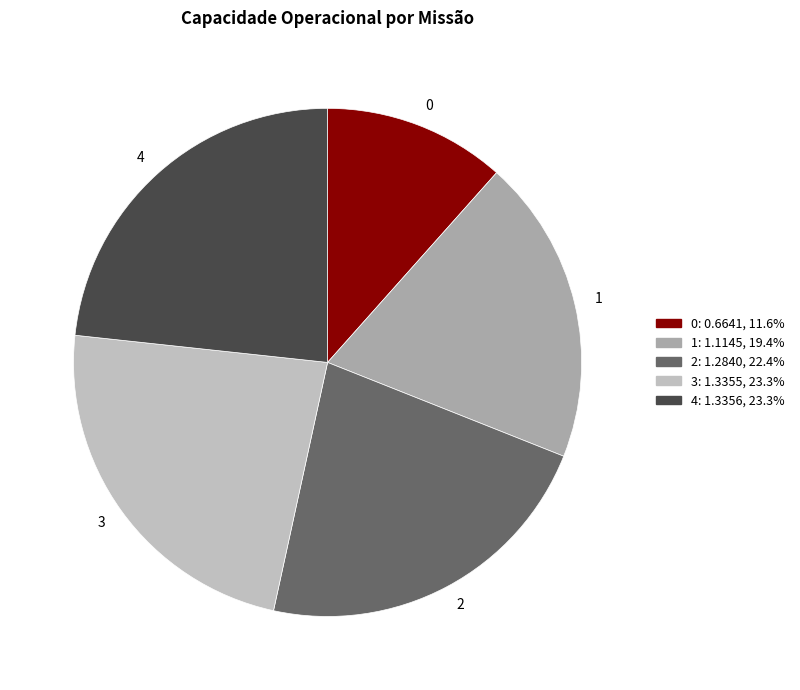

Do 0 and 4 together represent more than half of the pie?

No